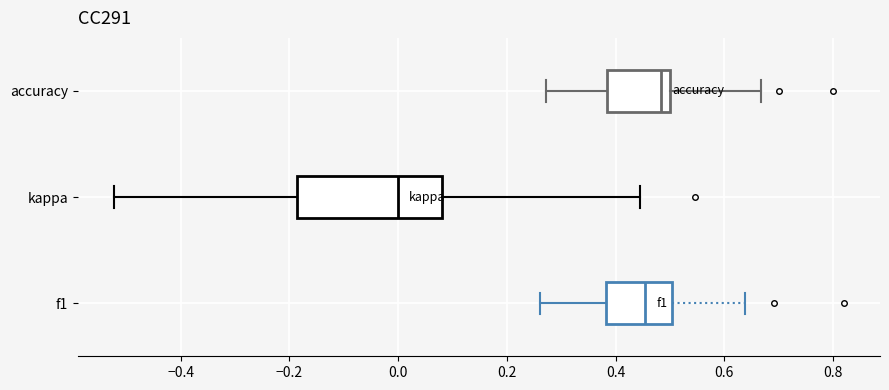

Reading bottom to top, read every box against the x-axis: the position of its median line, the range the box covers, and the ends of its whiskers. The values are not printed on the chart, so give them approximately, as read against the axis.

f1: median 0.46, box 0.38 to 0.50, whiskers 0.26 to 0.64
kappa: median 0.00, box -0.18 to 0.08, whiskers -0.52 to 0.44
accuracy: median 0.48, box 0.38 to 0.50, whiskers 0.28 to 0.66